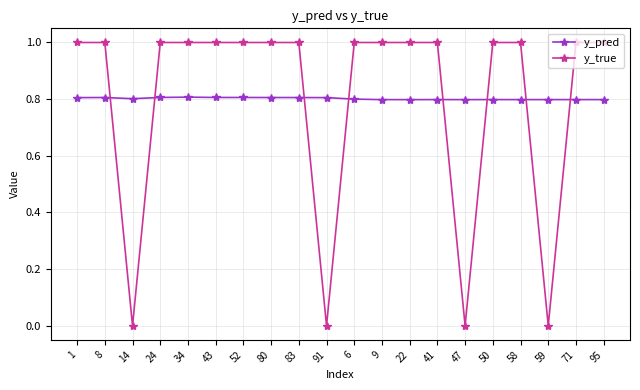

Which series has the largest range (max minus min)?

y_true